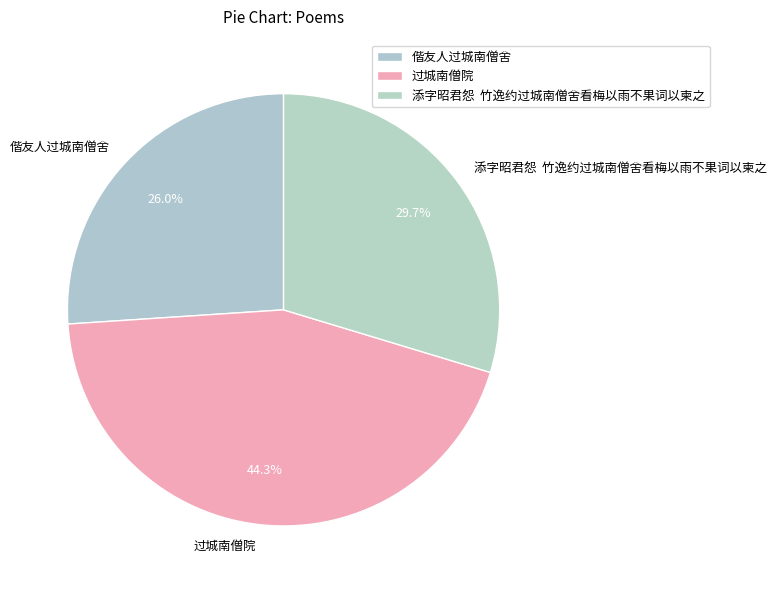

Which slice is the largest?

过城南僧院